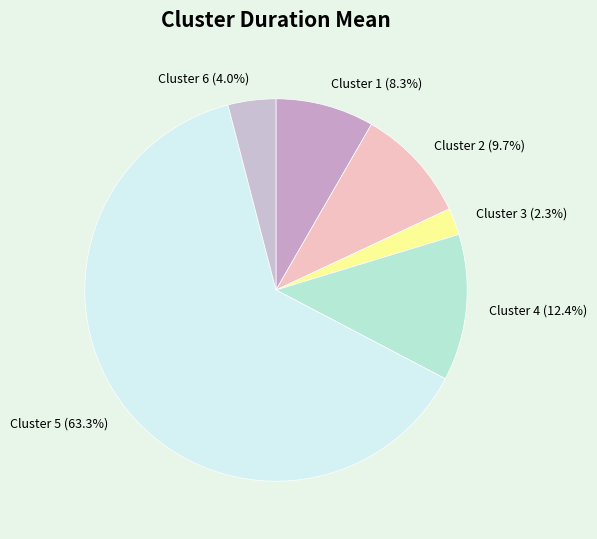

Is the sum of Cluster 5 and Cluster 3 greater than half?

Yes